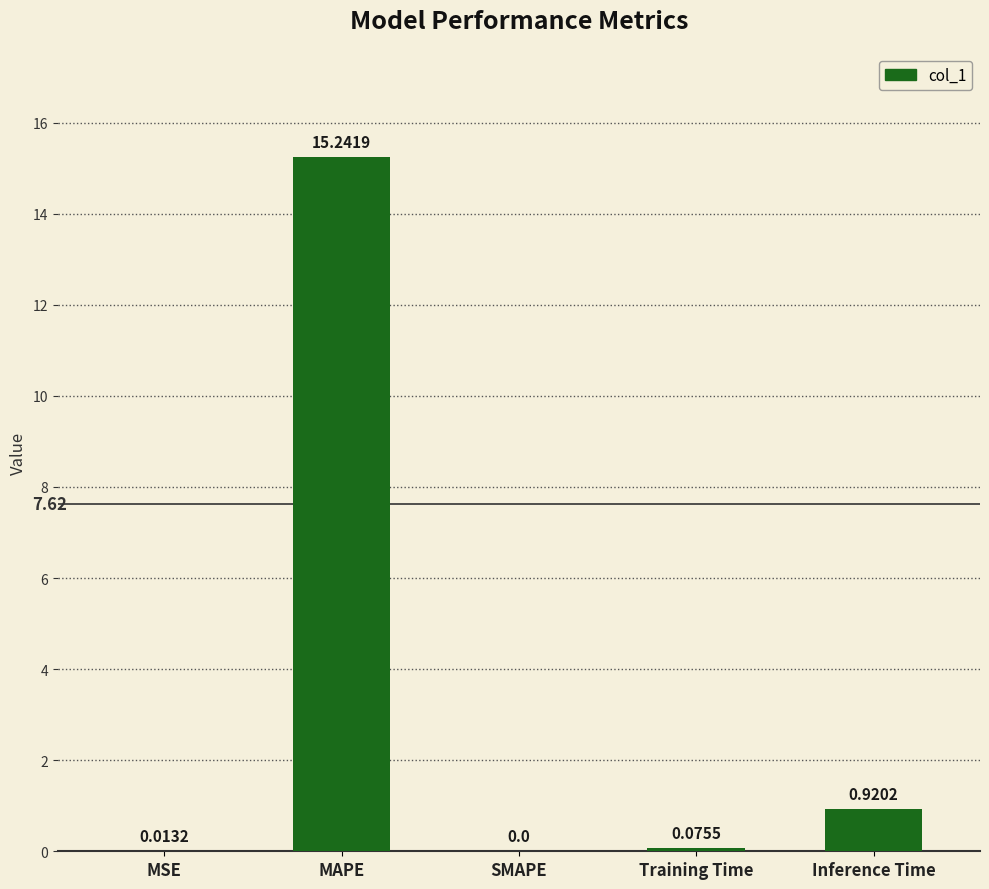

What is the sum of all values?

16.3